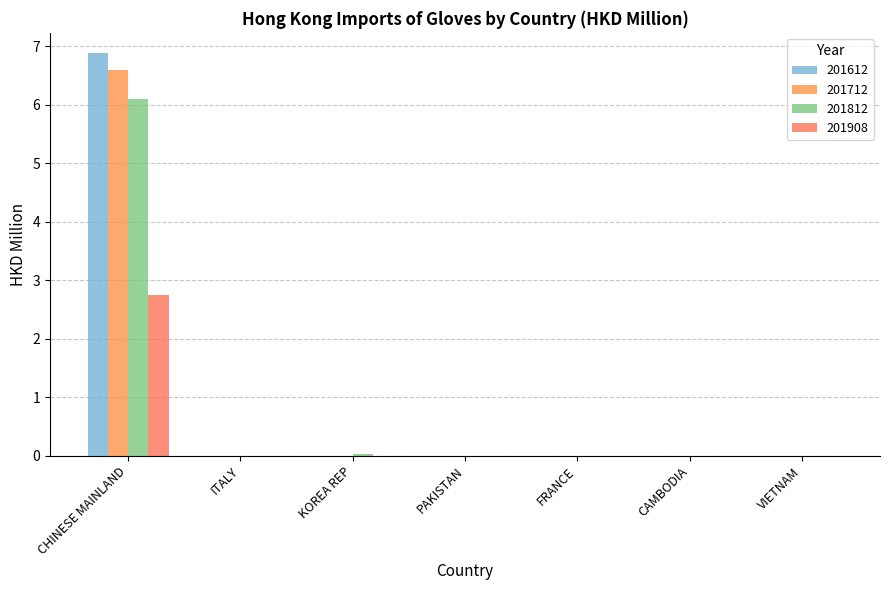

Reading left to right, what are all the values shown in this chart?

201612: CHINESE MAINLAND=6.9	ITALY=0.0	KOREA REP=0.0	PAKISTAN=0.0	FRANCE=0.0	CAMBODIA=0.0	VIETNAM=0.0
201712: CHINESE MAINLAND=6.6	ITALY=0.0	KOREA REP=0.0	PAKISTAN=0.0	FRANCE=0.0	CAMBODIA=0.0	VIETNAM=0.0
201812: CHINESE MAINLAND=6.1	ITALY=0.0	KOREA REP=0.0	PAKISTAN=0.0	FRANCE=0.0	CAMBODIA=0.0	VIETNAM=0.0
201908: CHINESE MAINLAND=2.7	ITALY=0.0	KOREA REP=0.0	PAKISTAN=0.0	FRANCE=0.0	CAMBODIA=0.0	VIETNAM=0.0